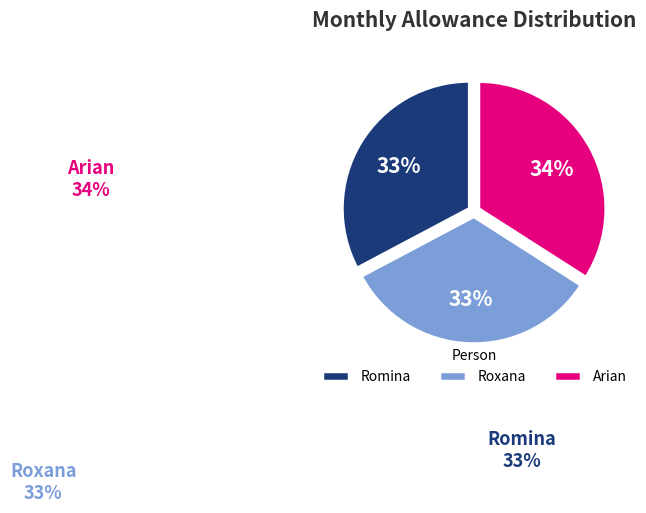

What percentage is the Romina slice, to the nearest percent?

33%